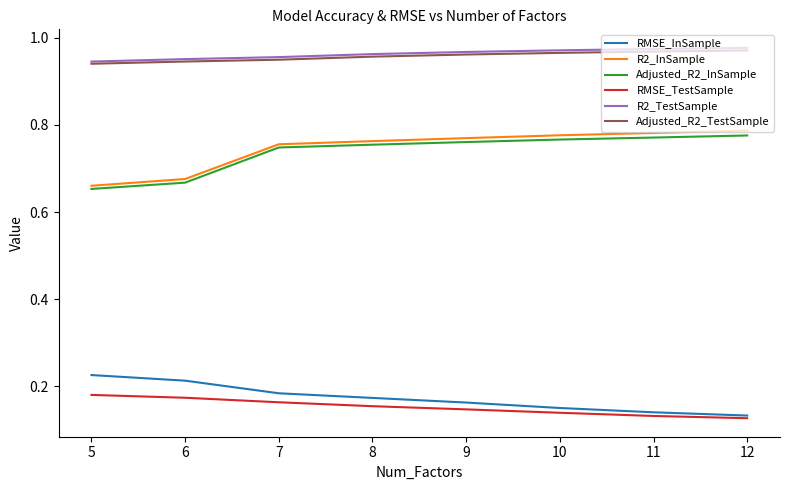

True or false: RMSE_InSample and Adjusted_R2_TestSample cross at least once.

False